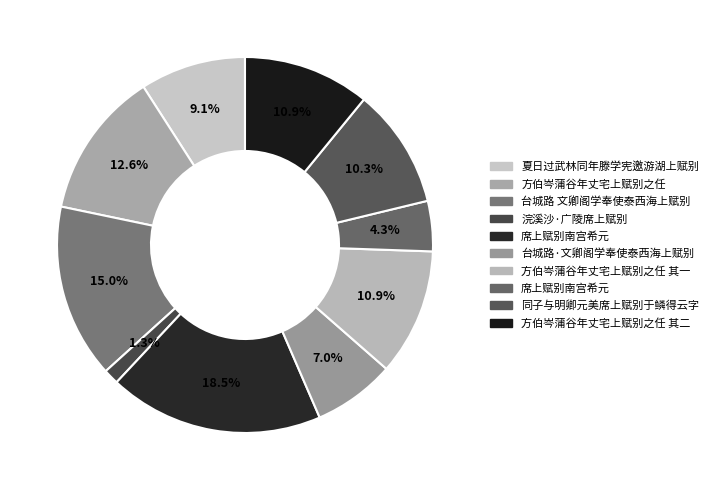

How many slices are in this pie chart?

10